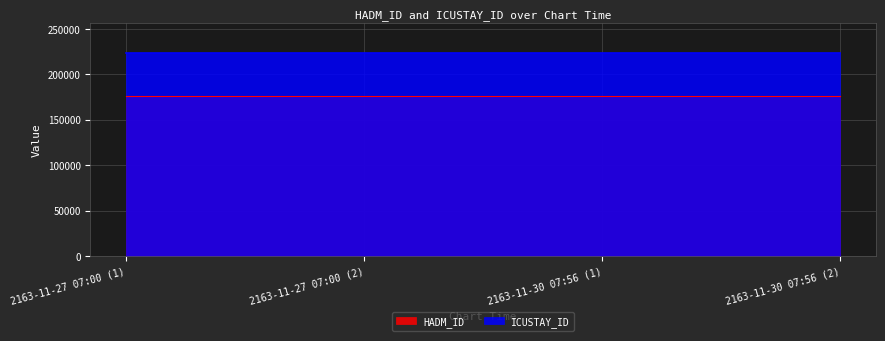

What is the total value across all series at 2163-11-30 07:56 (1)?

398994